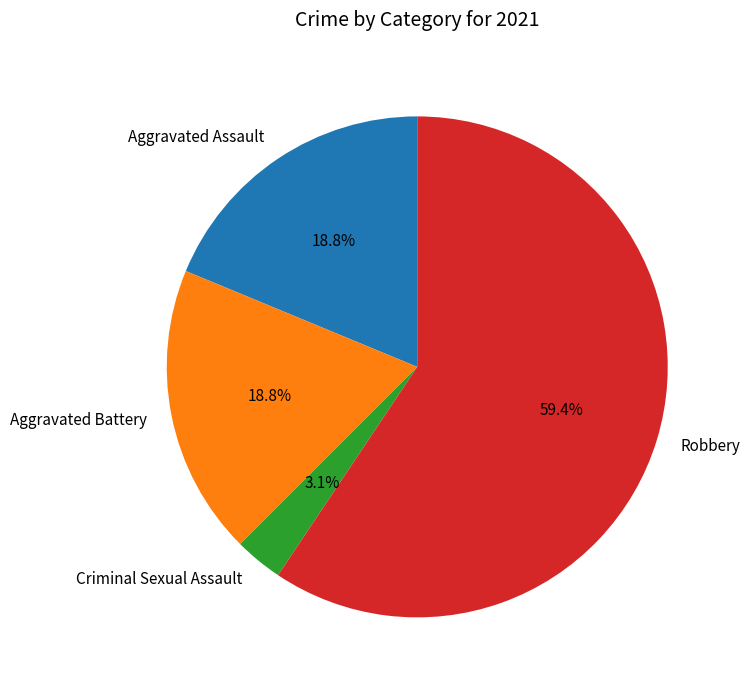

To the nearest percent, what percentage of the pie is Robbery?

59%